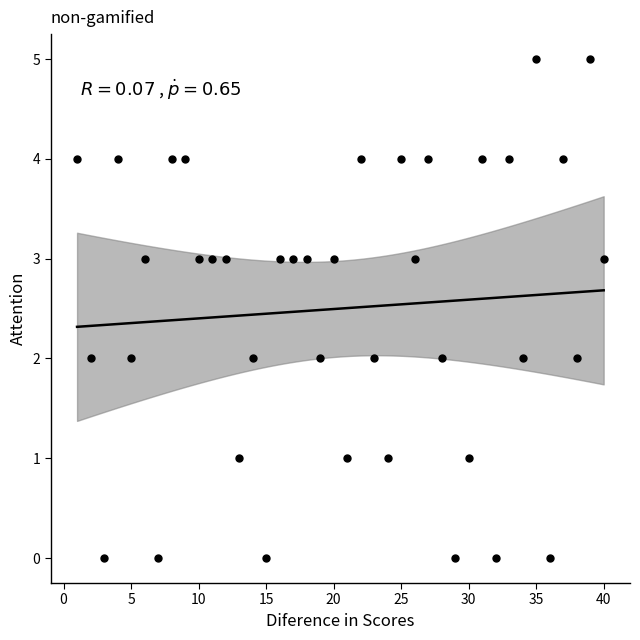

What is the range of X values (max minus min)?

39